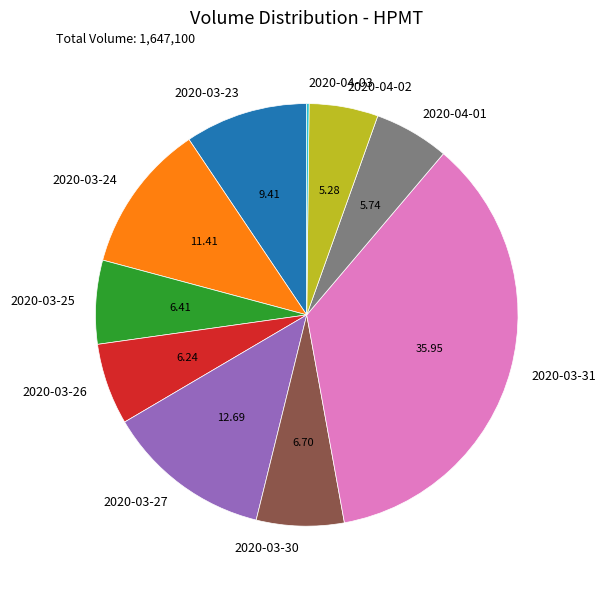

Does 2020-04-01 represent more than half of the total?

No